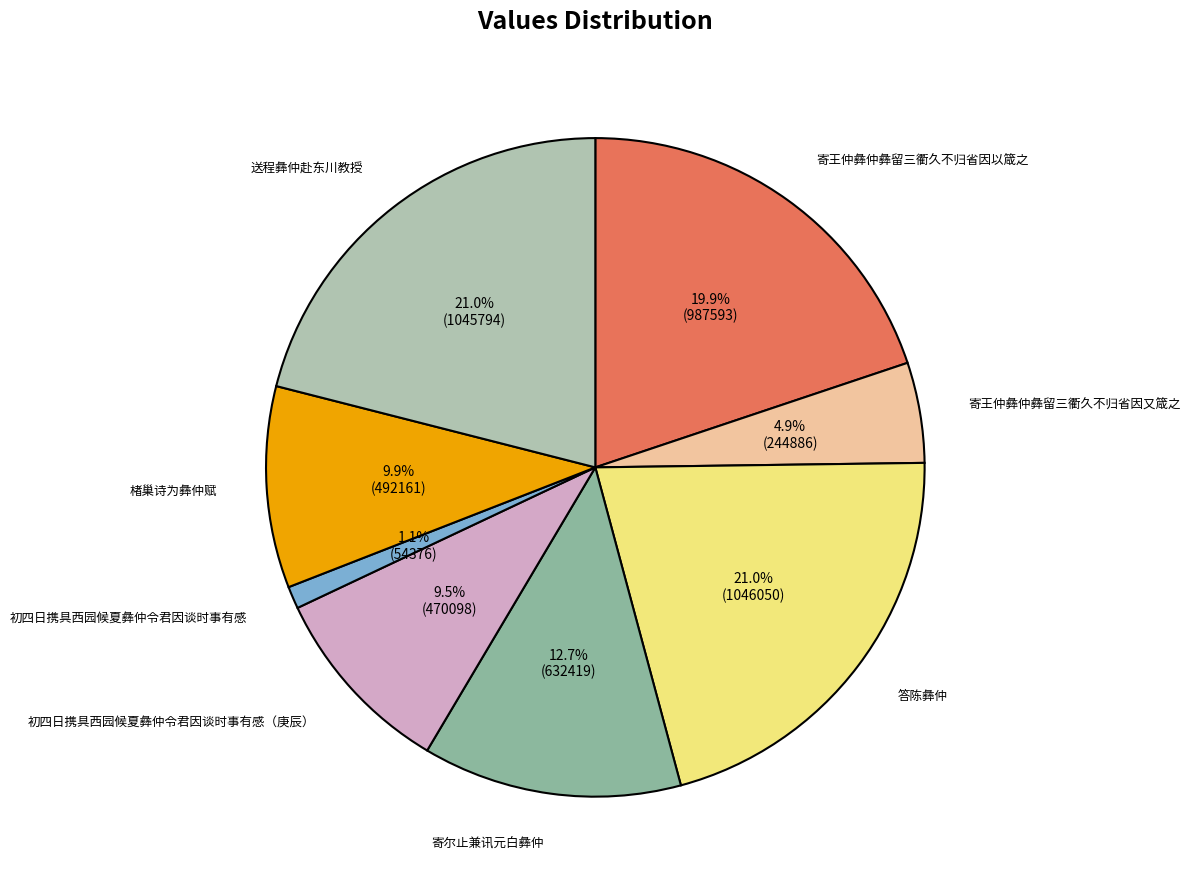

Is there a majority slice in this chart?

No